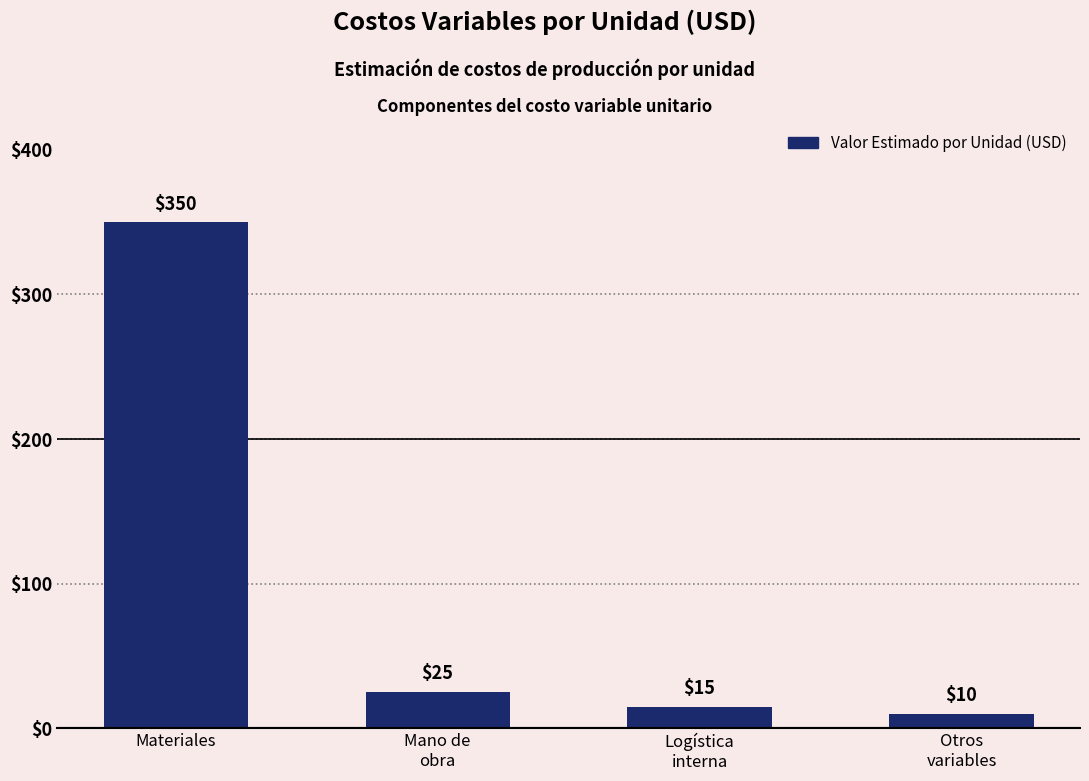

Where does the data first go above 25?

Materiales